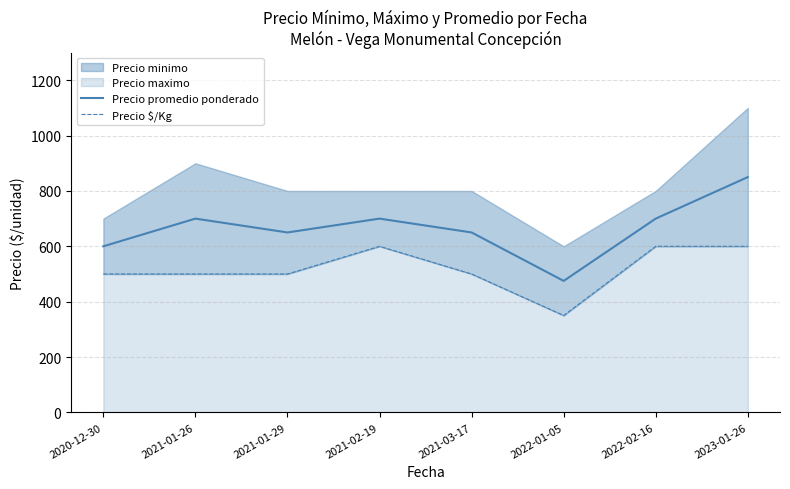

What is the total value across all series at 2021-01-26?

1200